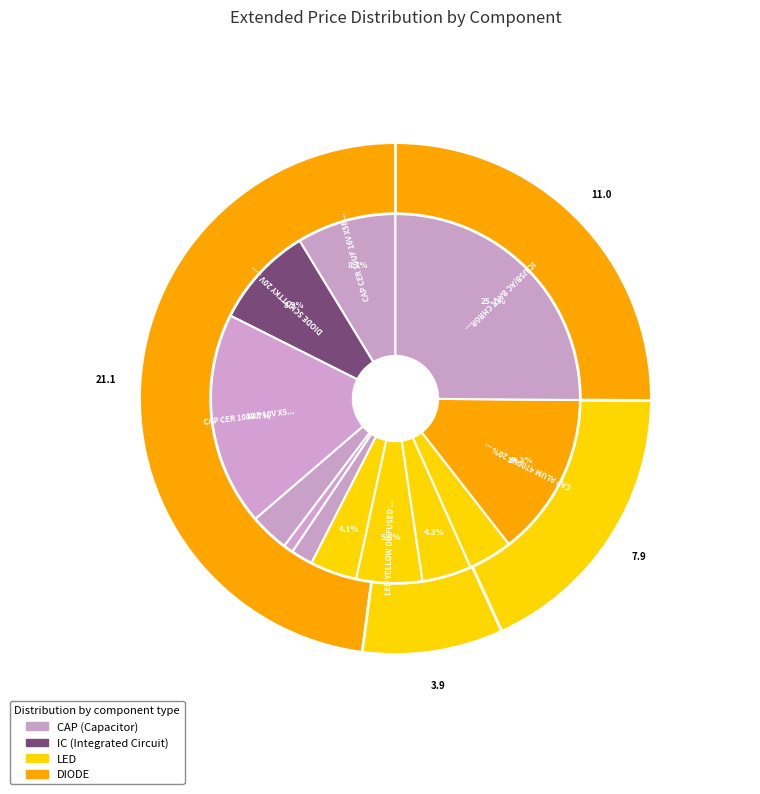

Count the number of slices in the pie.

12